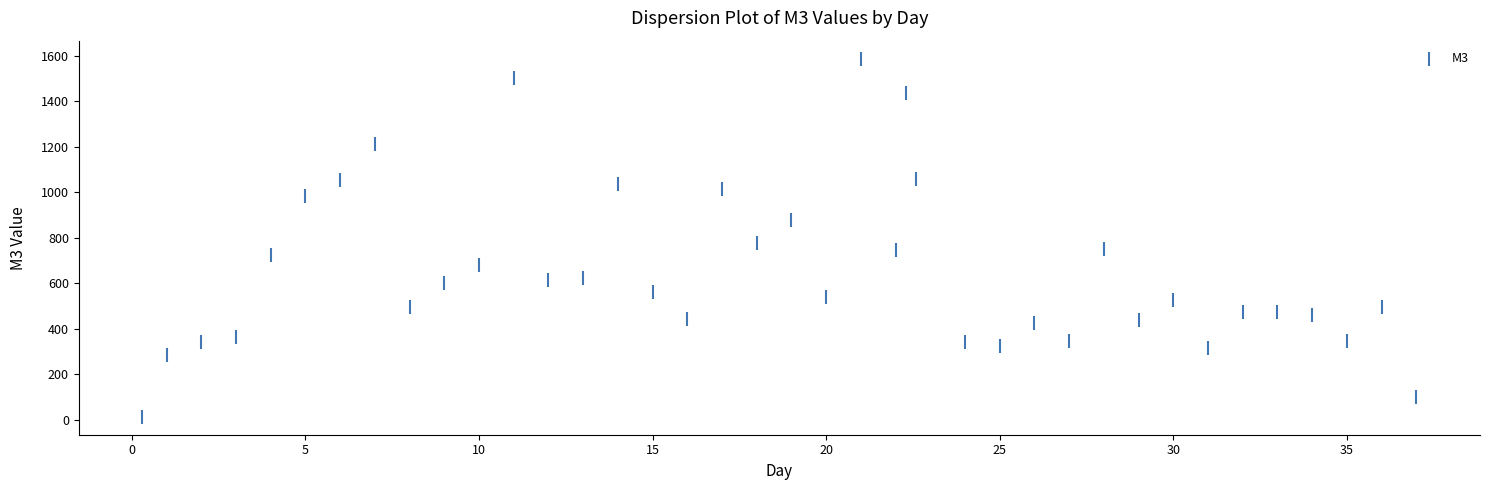

What Y value in the scatter plot is closest to 799?

777.5